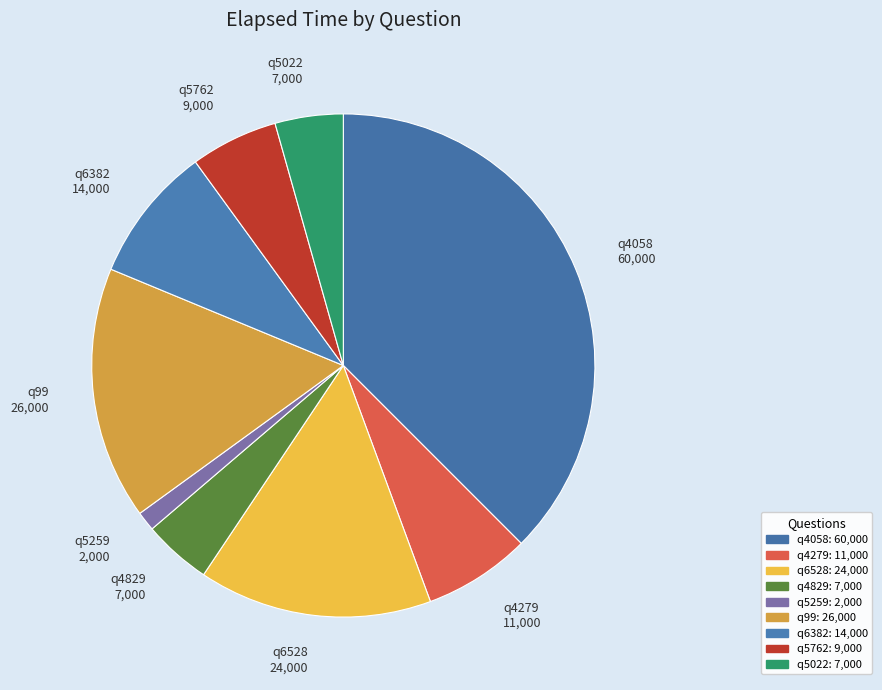

Between q5022 7,000 and q99 26,000, which is larger?

q99 26,000